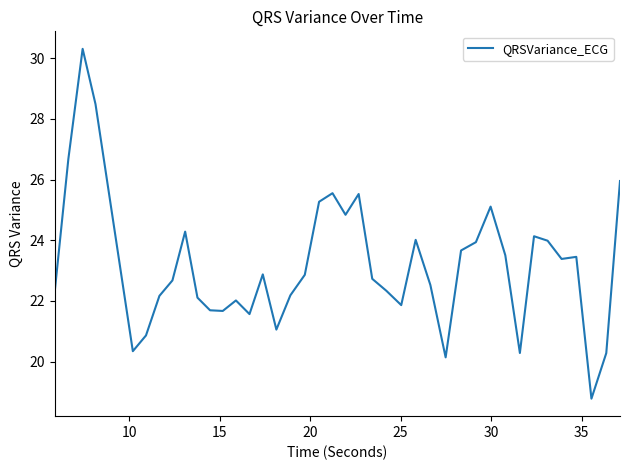

Does the chart have visible grid lines?

No